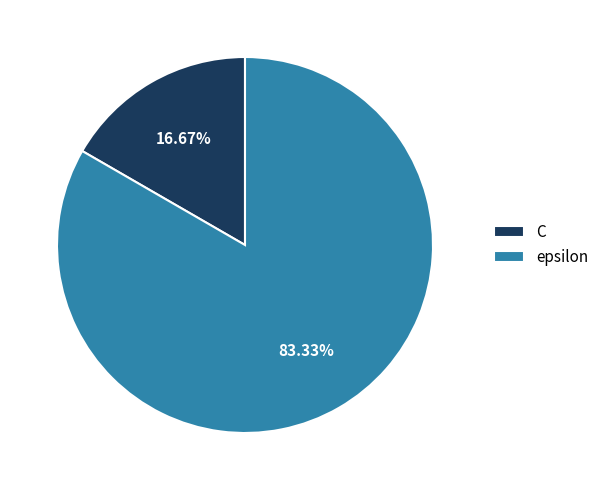

Is the sum of epsilon and C greater than half?

Yes